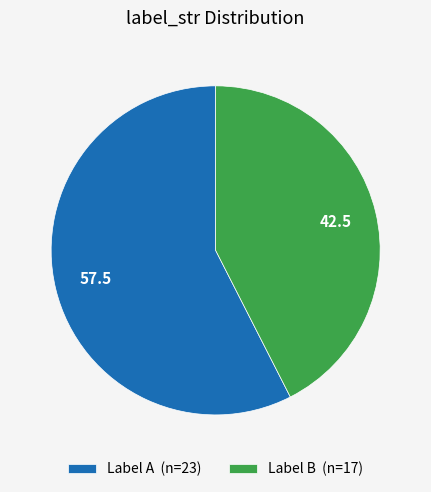

True or false: Label B (n=17) accounts for 33% of the total.

False